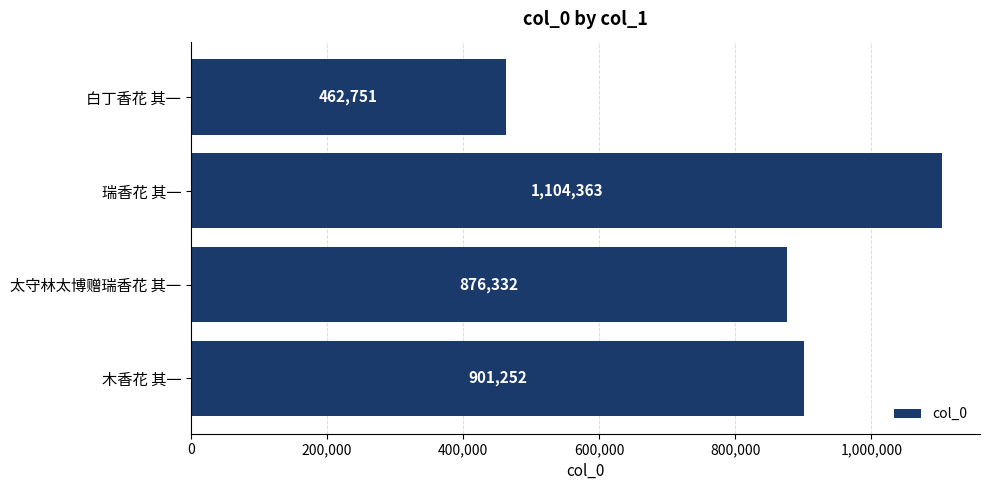

What is the minimum value shown in the chart?

462751